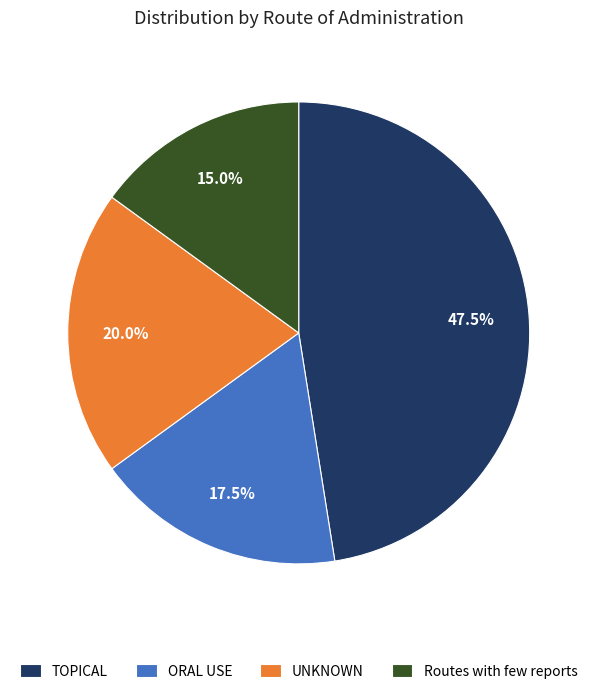

Rank the categories by value from lowest to highest.

Routes with few reports, ORAL USE, UNKNOWN, TOPICAL